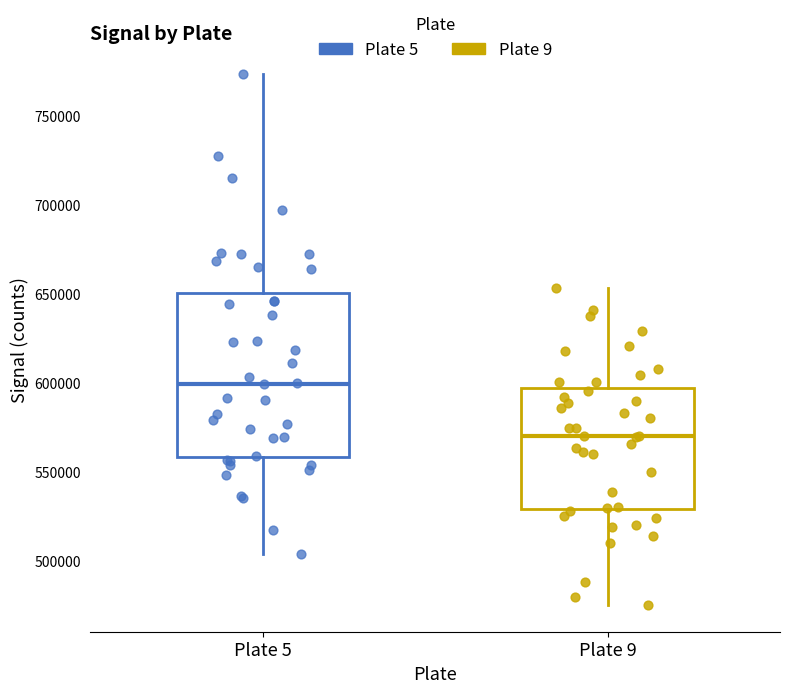

Reading left to right, transcribe this box plot: for each box, give where its median line is, the range the box spans, and where its two whiskers end, as read against the y-axis. The values are not printed on the chart, so give them approximately, as read against the axis.

Plate 5: median 600000, box 560000 to 650000, whiskers 505000 to 775000
Plate 9: median 570000, box 530000 to 595000, whiskers 475000 to 655000